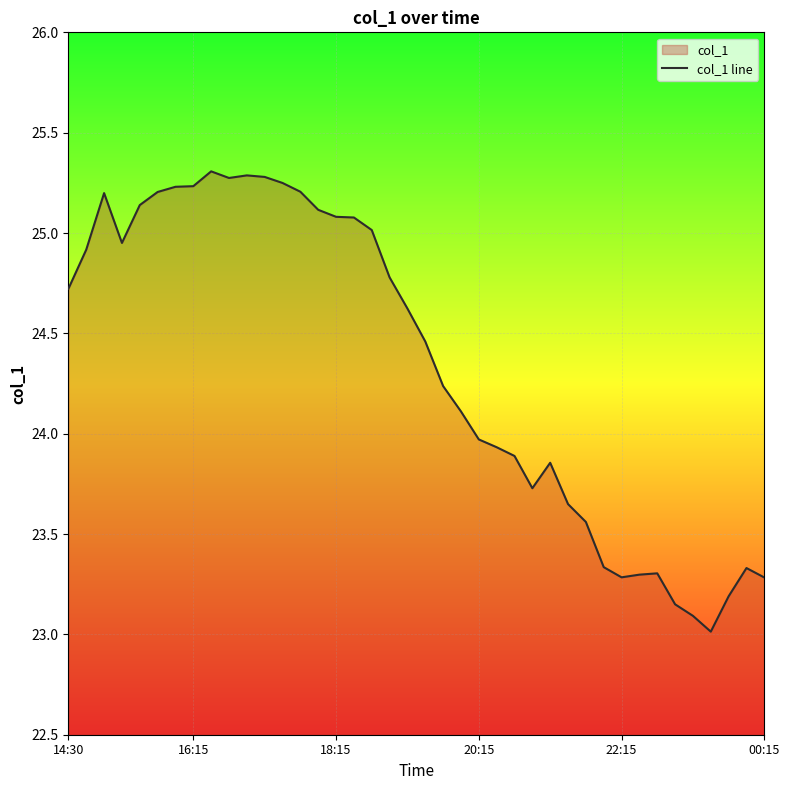

What is the difference between the maximum and minimum values?

2.3